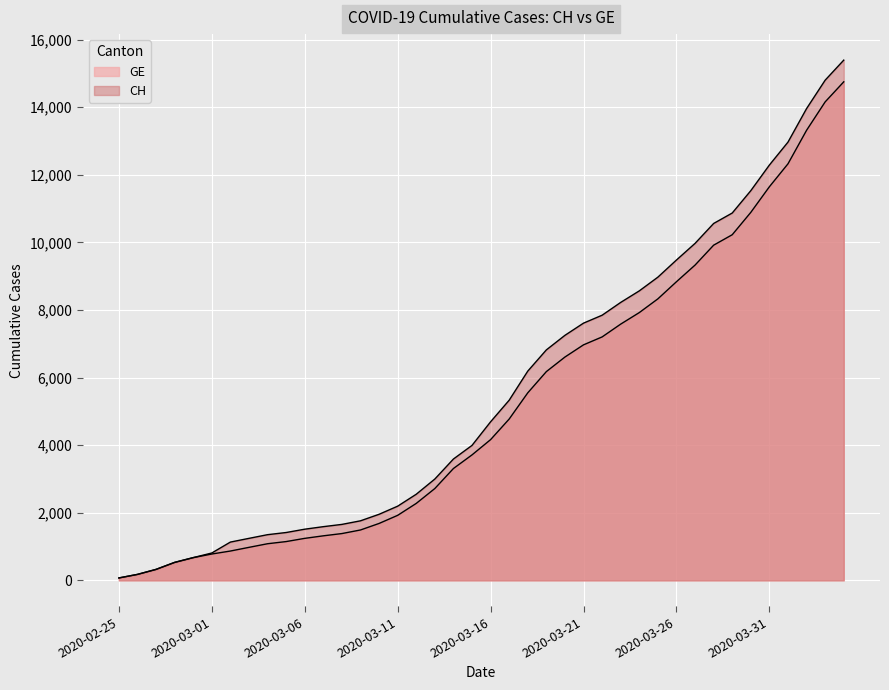

True or false: GE and CH intersect in this chart.

False